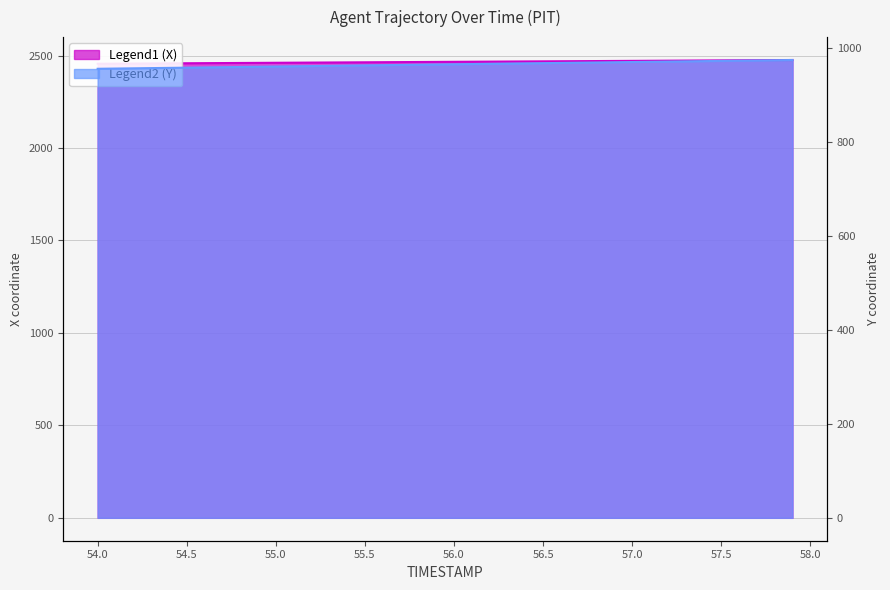

What is the sum of the X values at 55.0 and 55.3?

4924.1